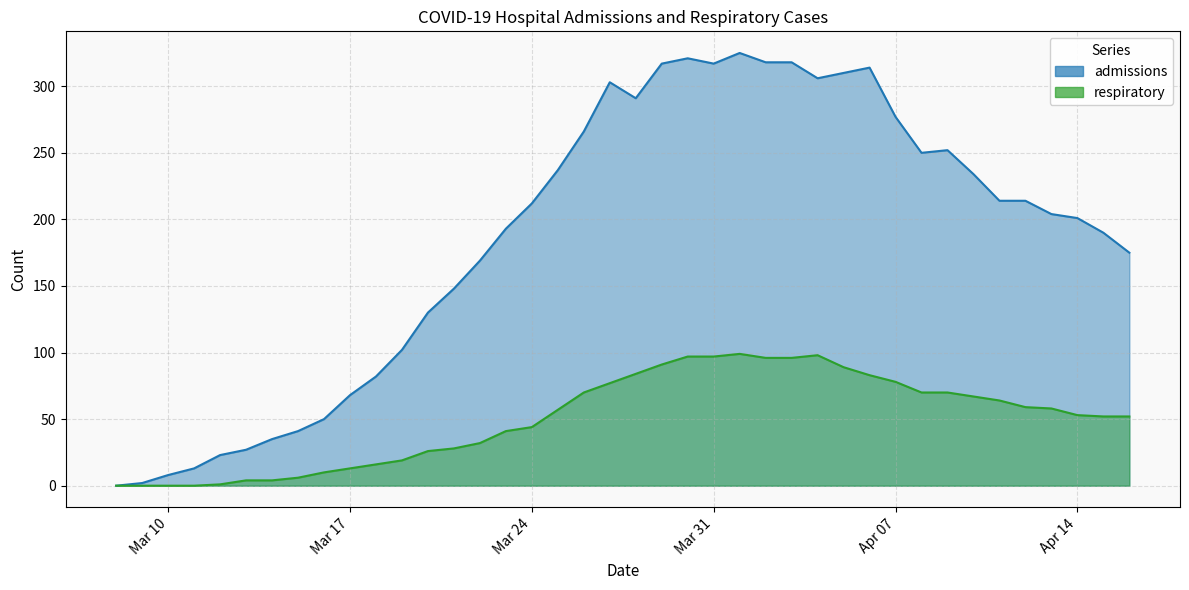

What are all the series names shown in the legend?

admissions, respiratory